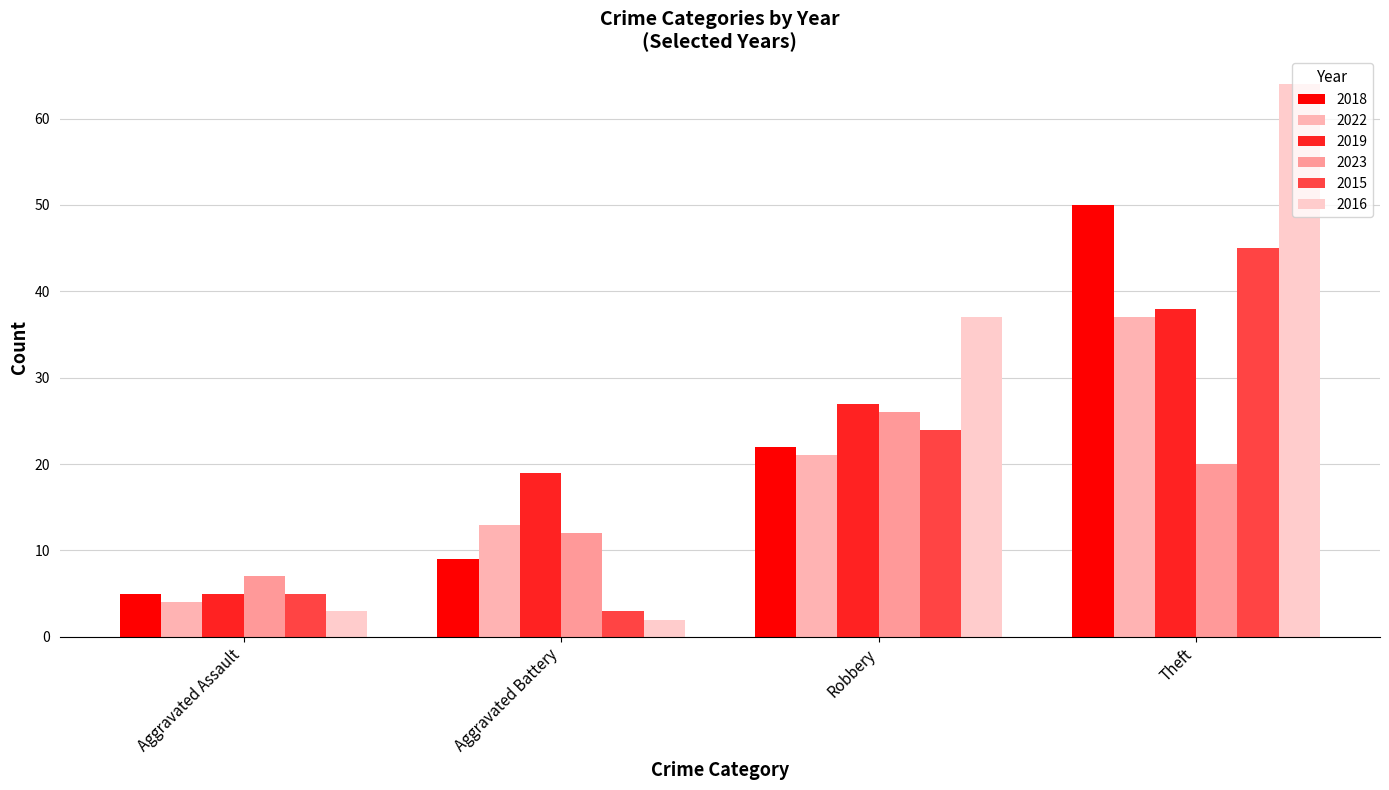

How many series are shown in this chart?

6